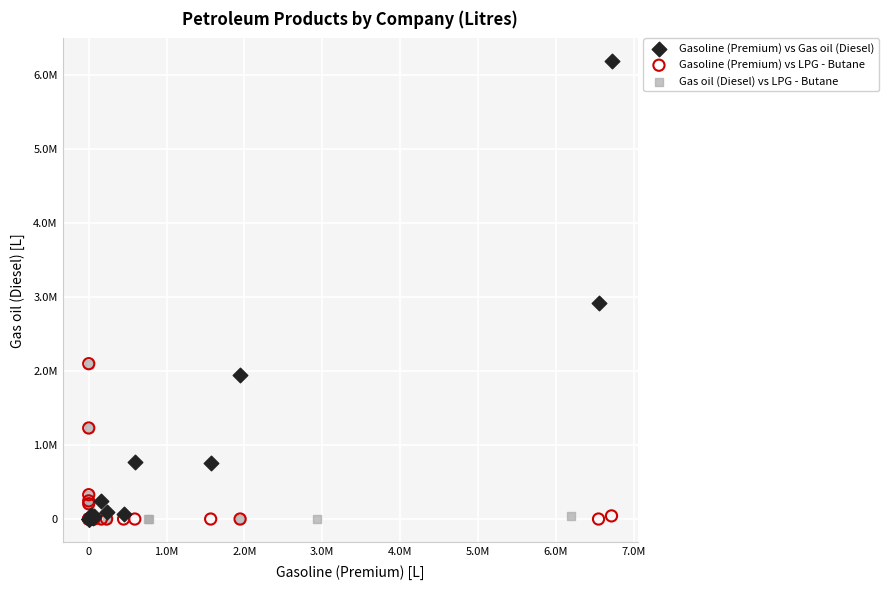

What are all the series names shown in the legend?

Gasoline (Premium) vs Gas oil (Diesel), Gasoline (Premium) vs LPG - Butane, Gas oil (Diesel) vs LPG - Butane